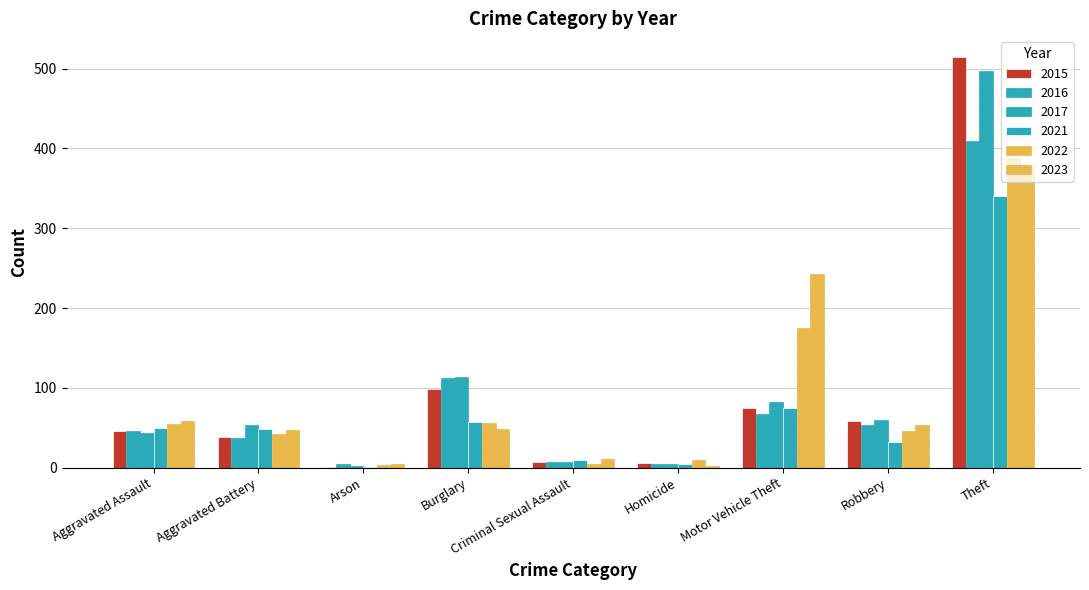

Are the bars horizontal?

No